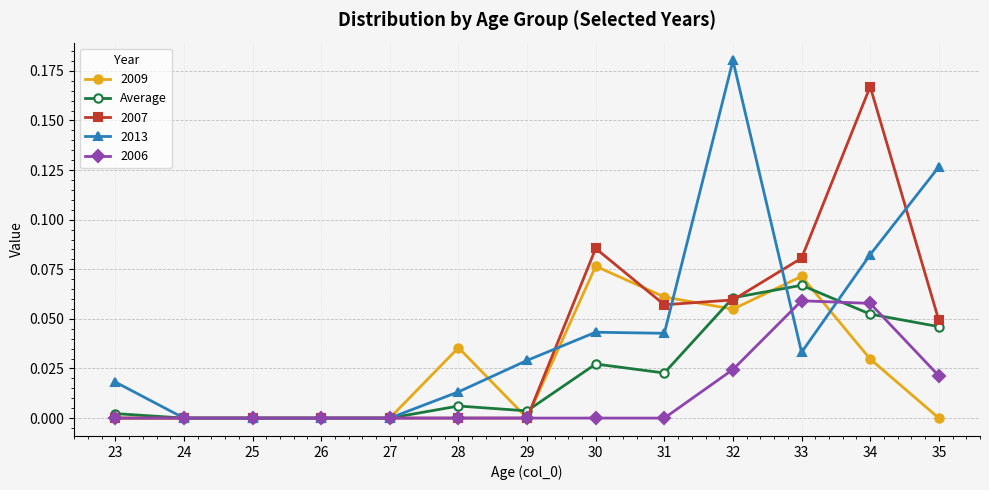

The value of 2007 at 33 is 0.0. True or false?

False